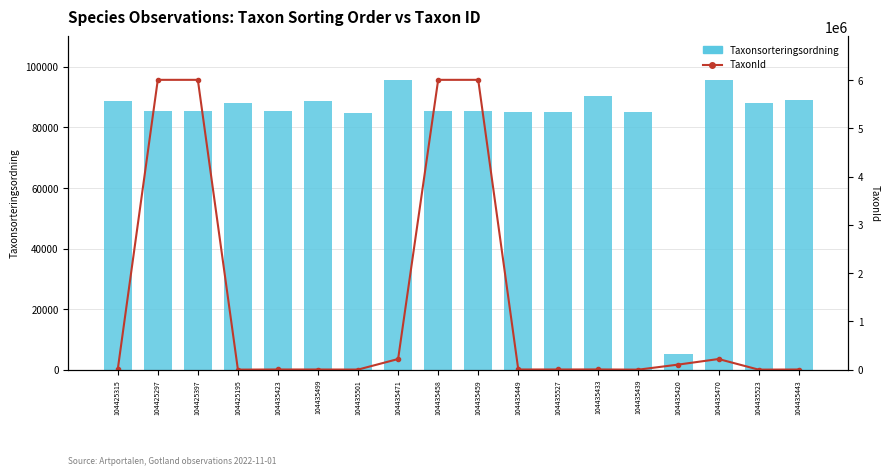

How many series are shown in this chart?

2